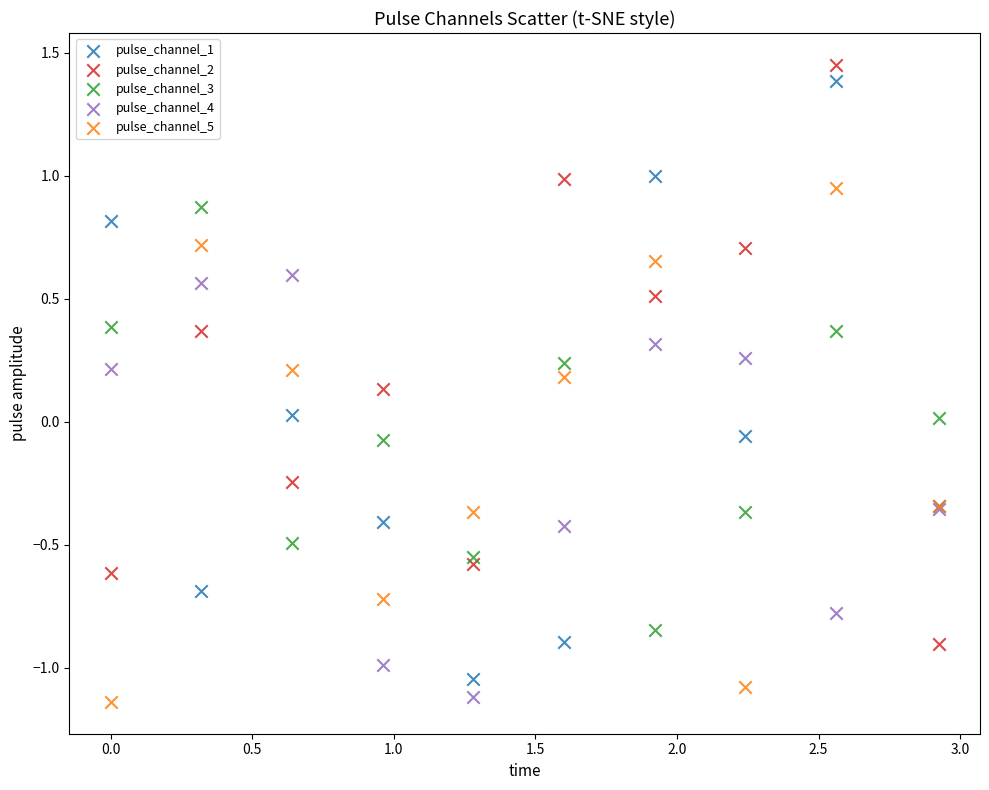

Which series reaches the maximum Y coordinate?

pulse_channel_2